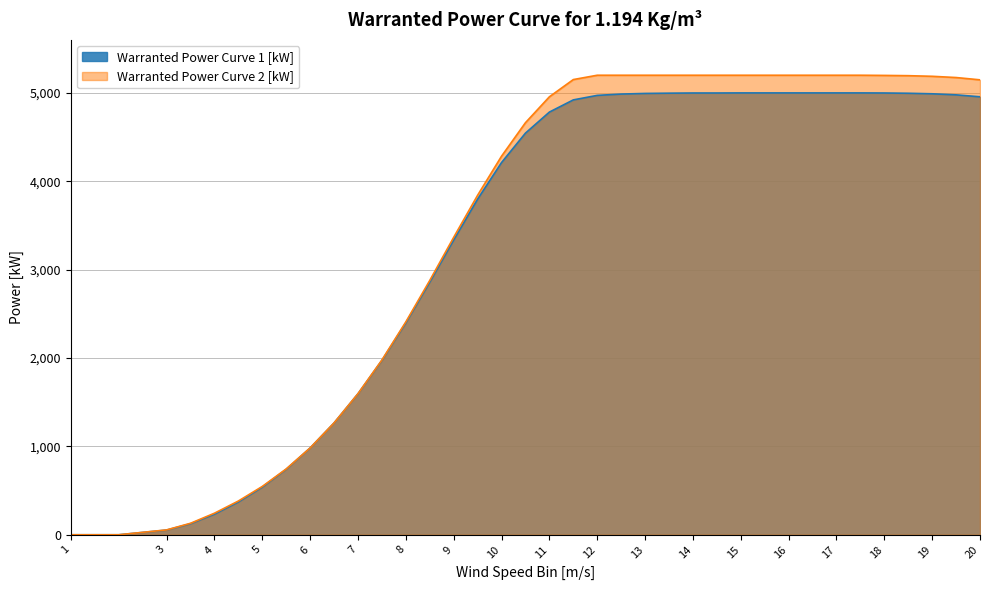

What is the label of the 32nd point from the right?

4.5